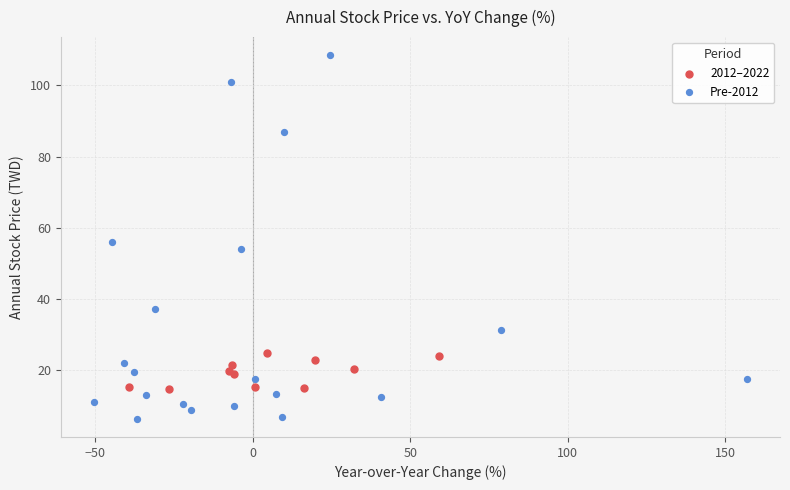

Which series has the widest spread of Y values?

Pre-2012